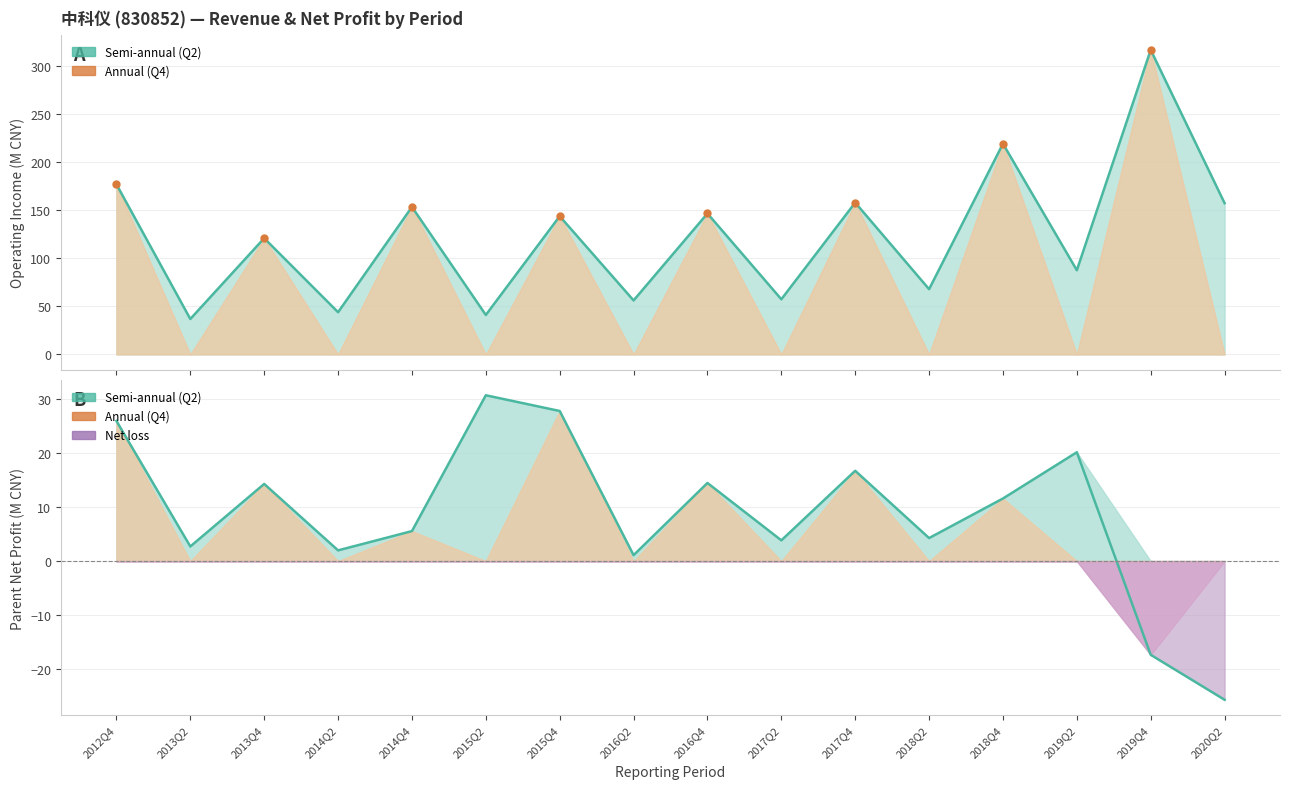

True or false: TOTAL_OPERATE_INCOME and PARENT_NETPROFIT cross at least once.

False